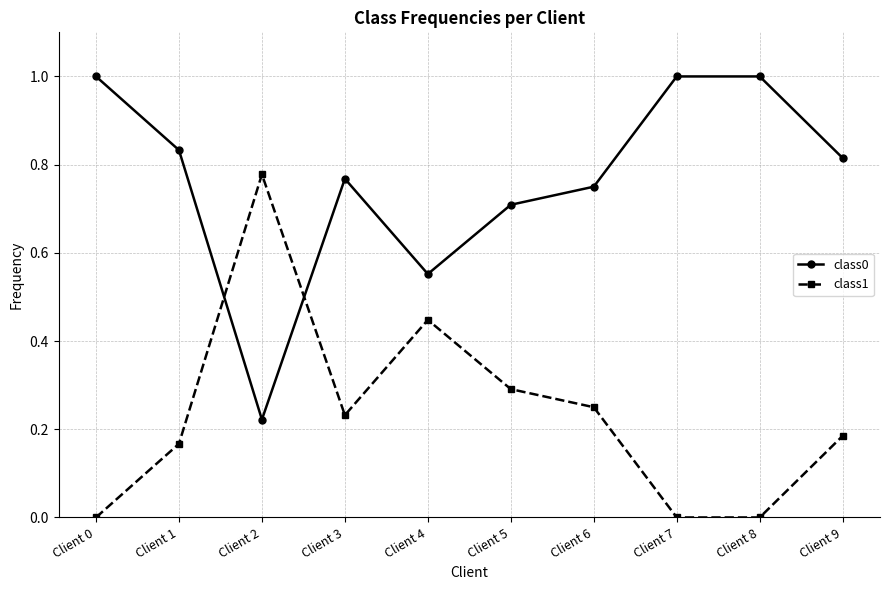

In class0, how many points are lower than both neighbors (excluding endpoints)?

2